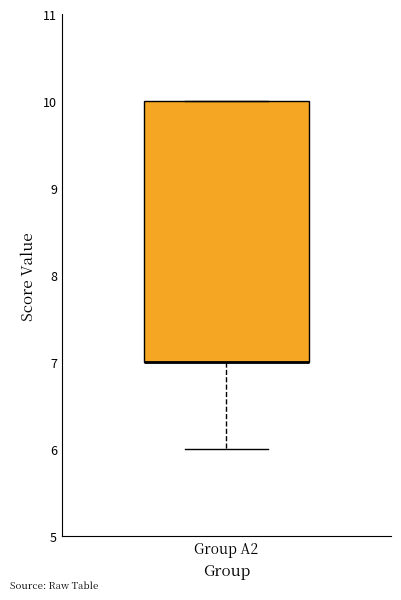

Transcribe this box plot: give where the median line is, the range the box spans, and where the two whiskers end, as read against the y-axis. The values are not printed on the chart, so give them approximately, as read against the axis.

median 7 (drawn on the box's lower edge), box 7 to 10, whiskers 6 to 10